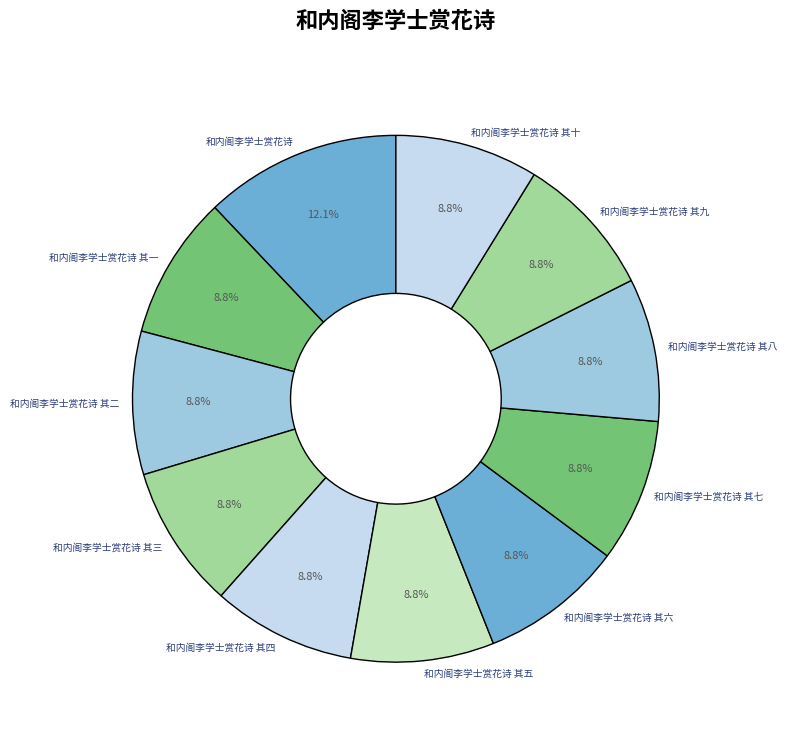

What is the largest slice in the pie chart?

和内阁李学士赏花诗